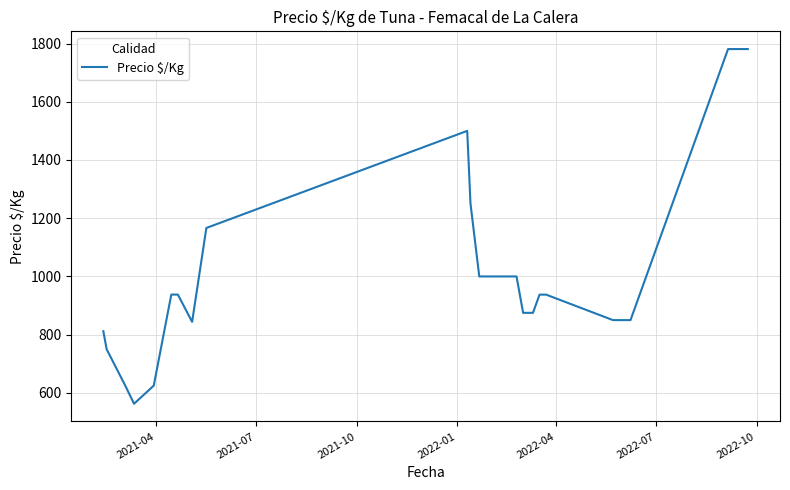

What is the difference between the maximum and minimum values?

1218.3